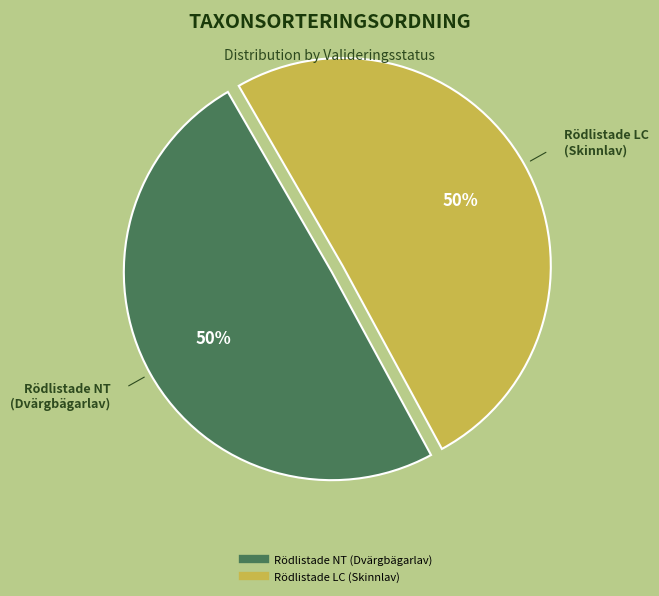

To the nearest percent, what is the average slice percentage?

50%